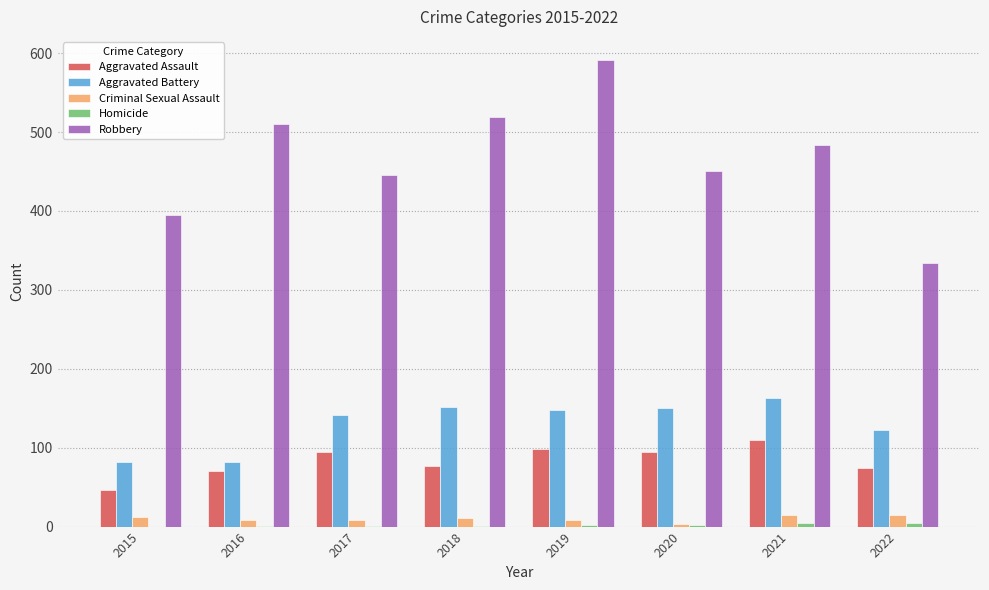

Which series has the largest total across all categories?

Robbery